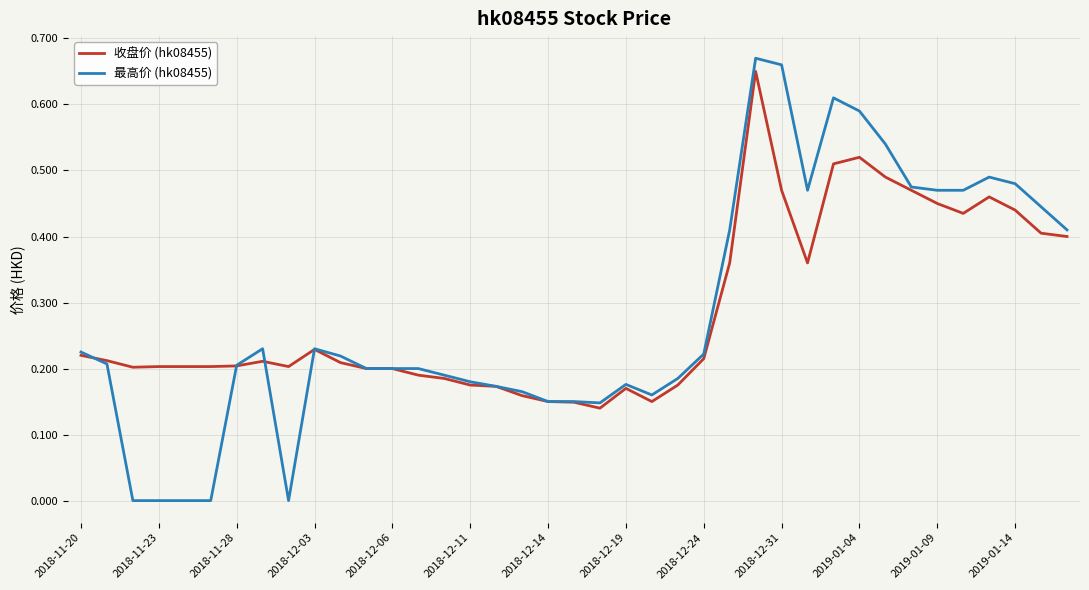

The value of 最高价 (hk08455) at 2018-12-06 is 0.3. True or false?

False